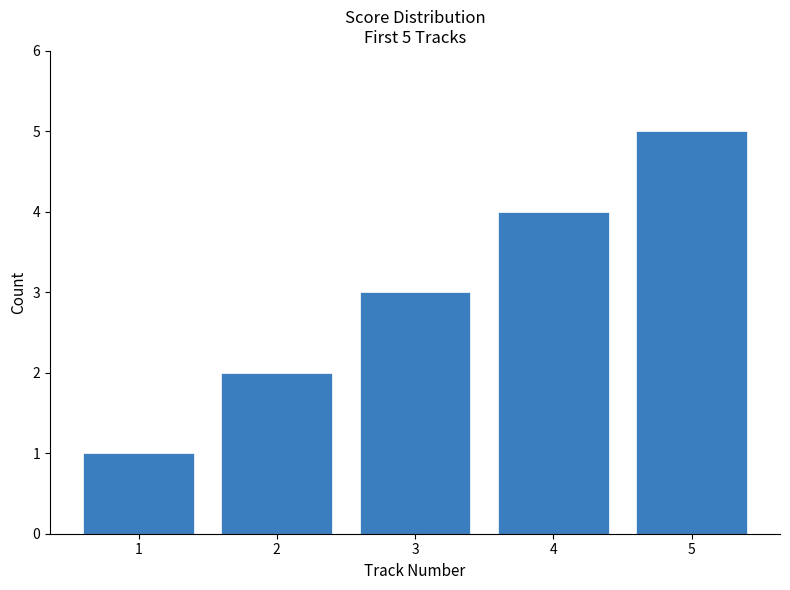

Which label corresponds to the largest value in the chart?

5